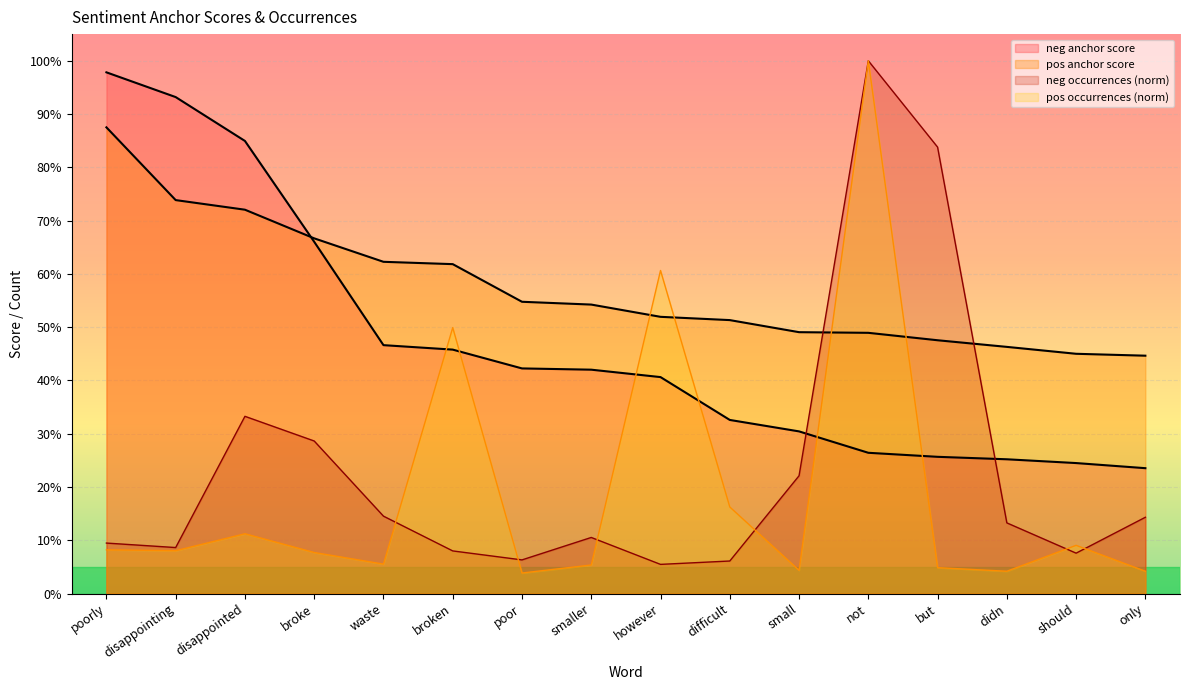

How many intersections are there between pos total occurrences and neg total occurrences?

6